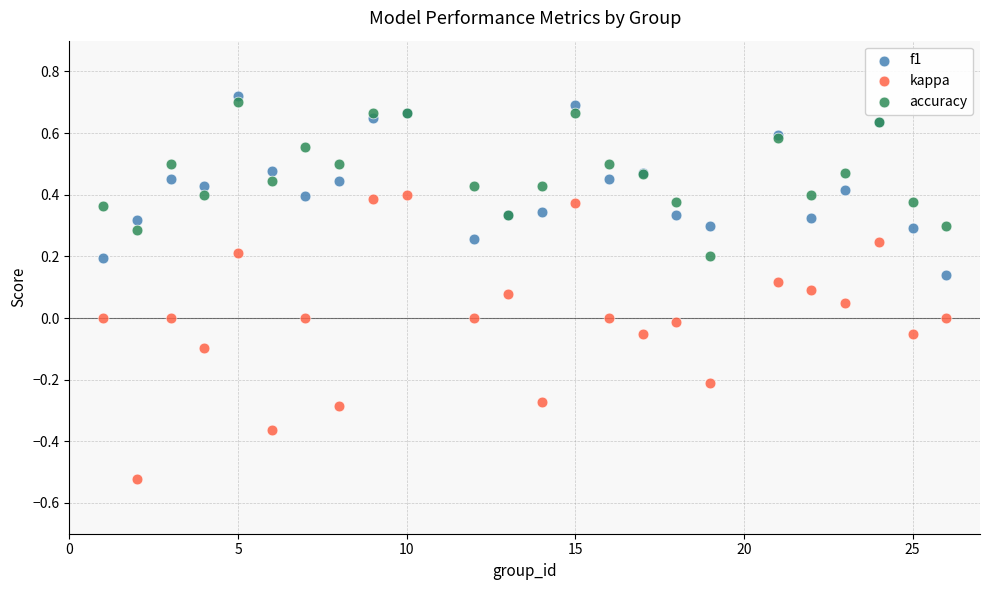

Which series reaches the maximum Y coordinate?

f1